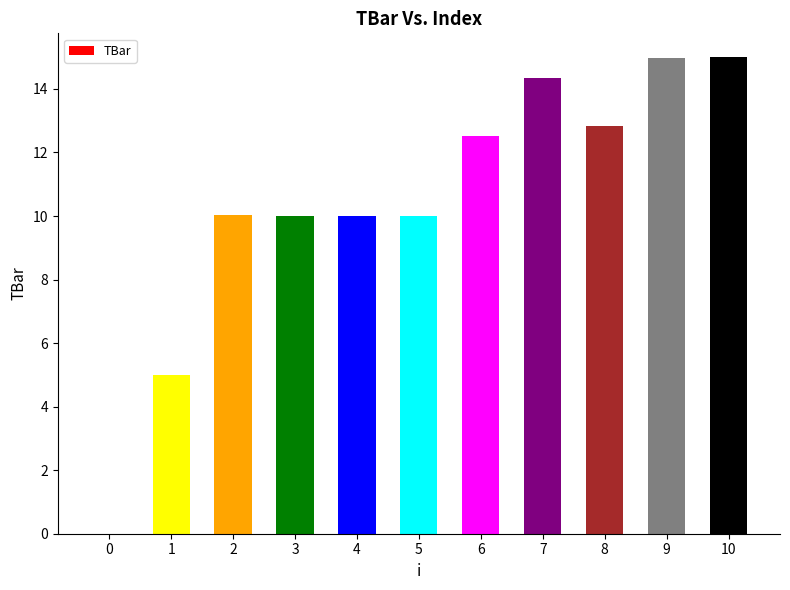

Reading left to right, transcribe all the data shown in this chart.

0.0	5.0	10.0	10.0	10.0	10.0	12.5	14.3	12.8	15.0	15.0